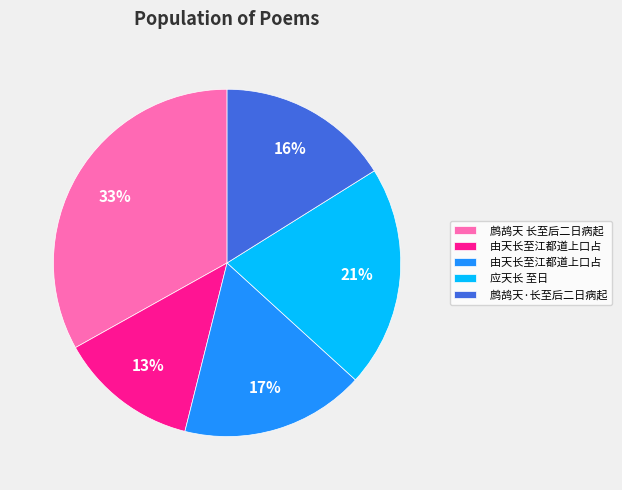

Is there any slice that represents more than half of the pie?

No